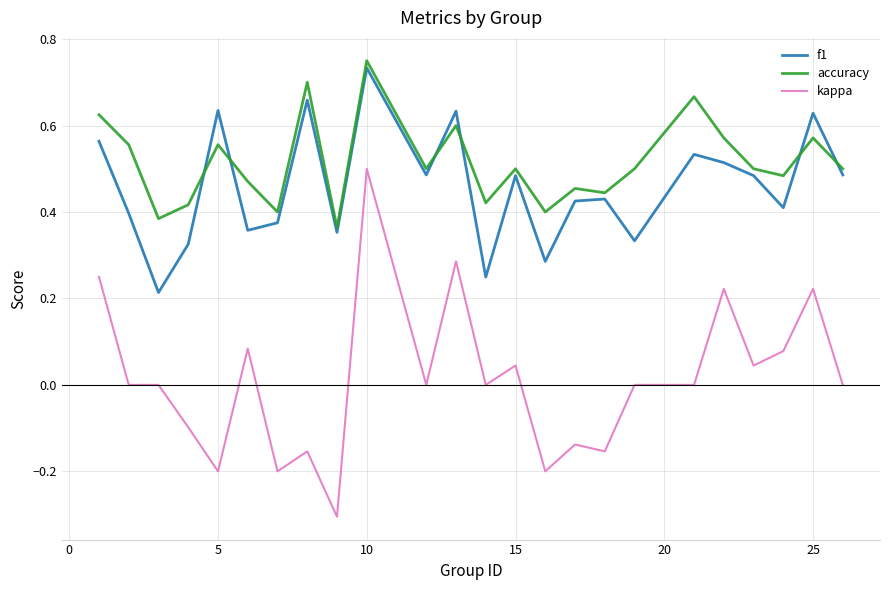

Which series has the widest spread of values?

kappa